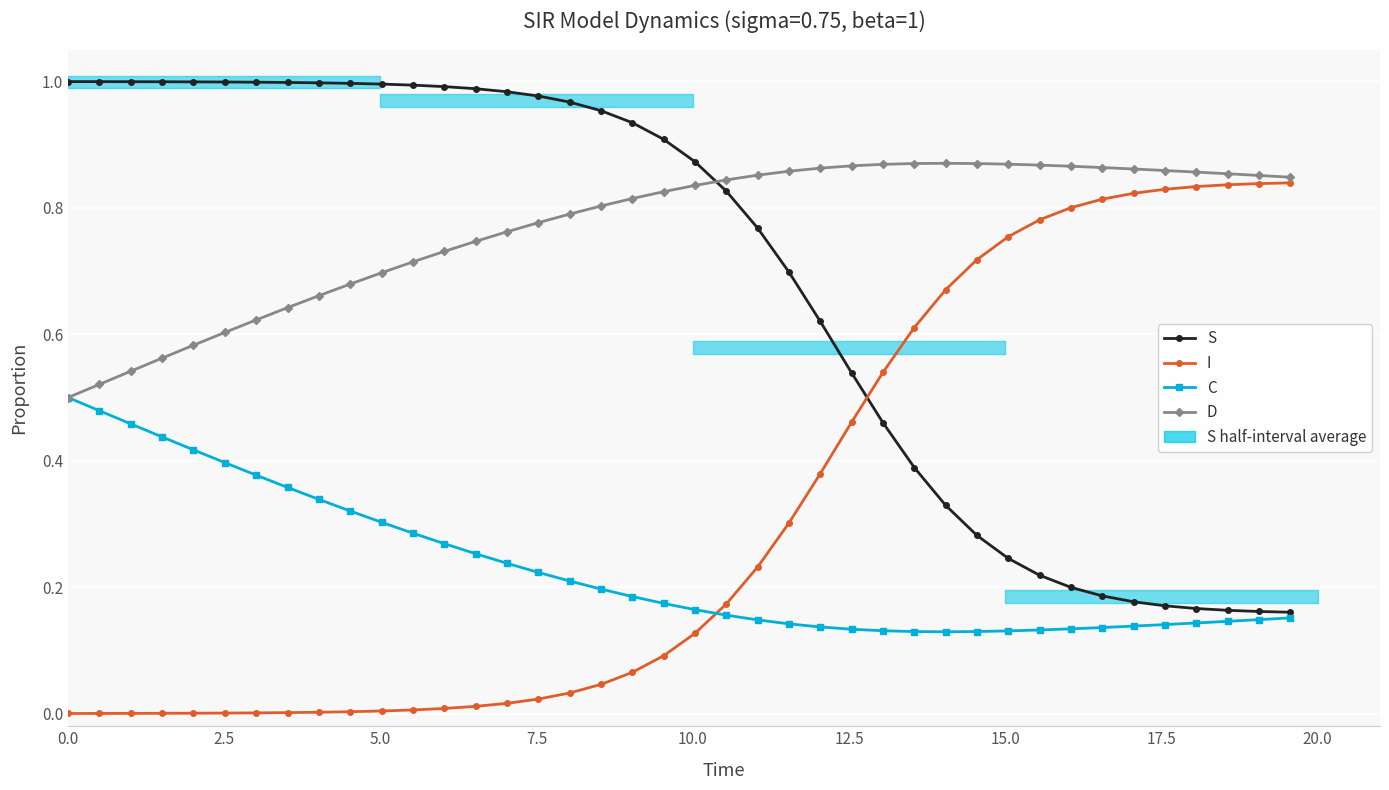

The value of I at 19 is 0.1. True or false?

False